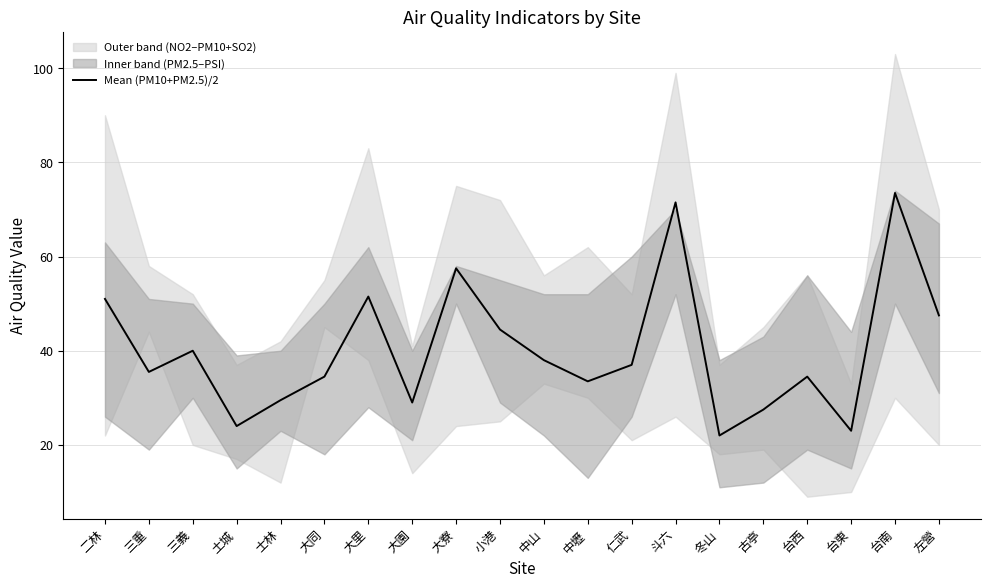

What is the ratio of the value at 仁武 to the value at 台東?

1.6